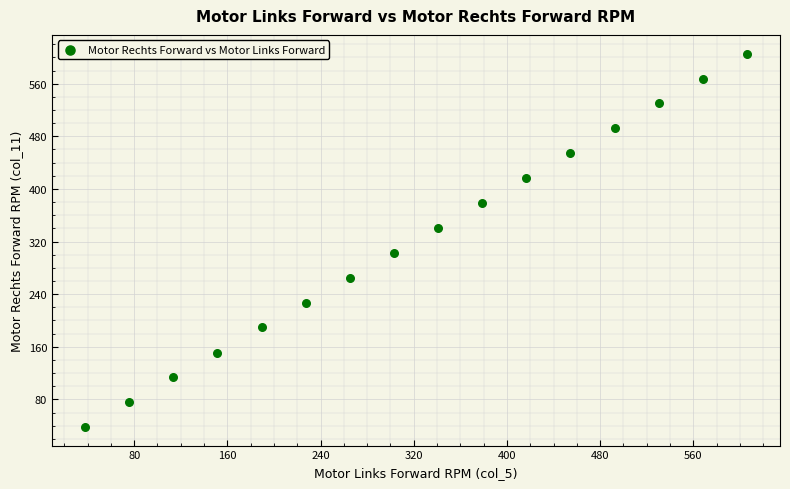

What is the range of X values (max minus min)?

568.0